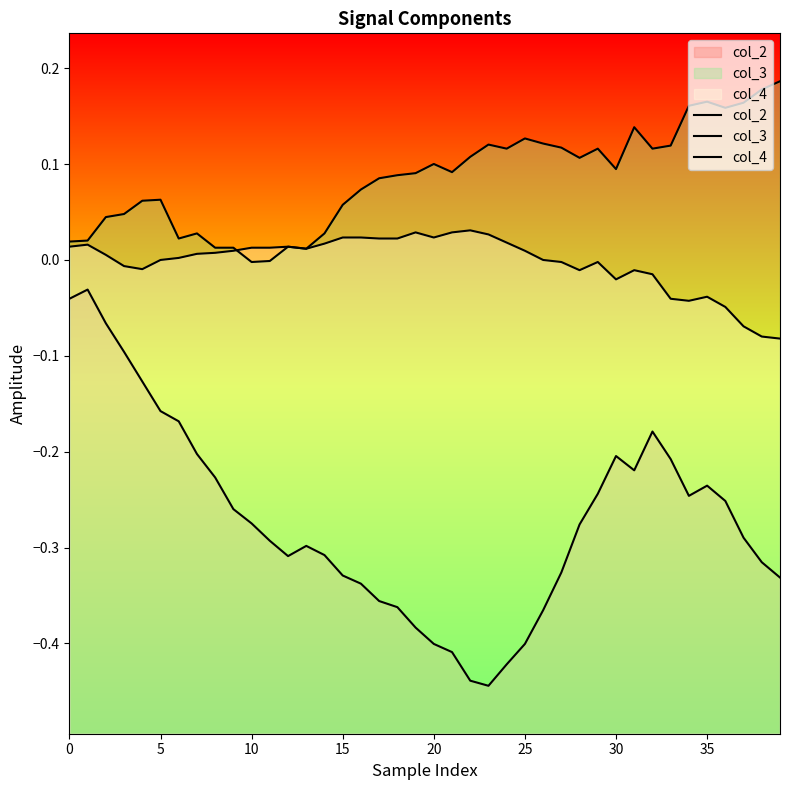

Which series has the largest total across all categories?

col_3